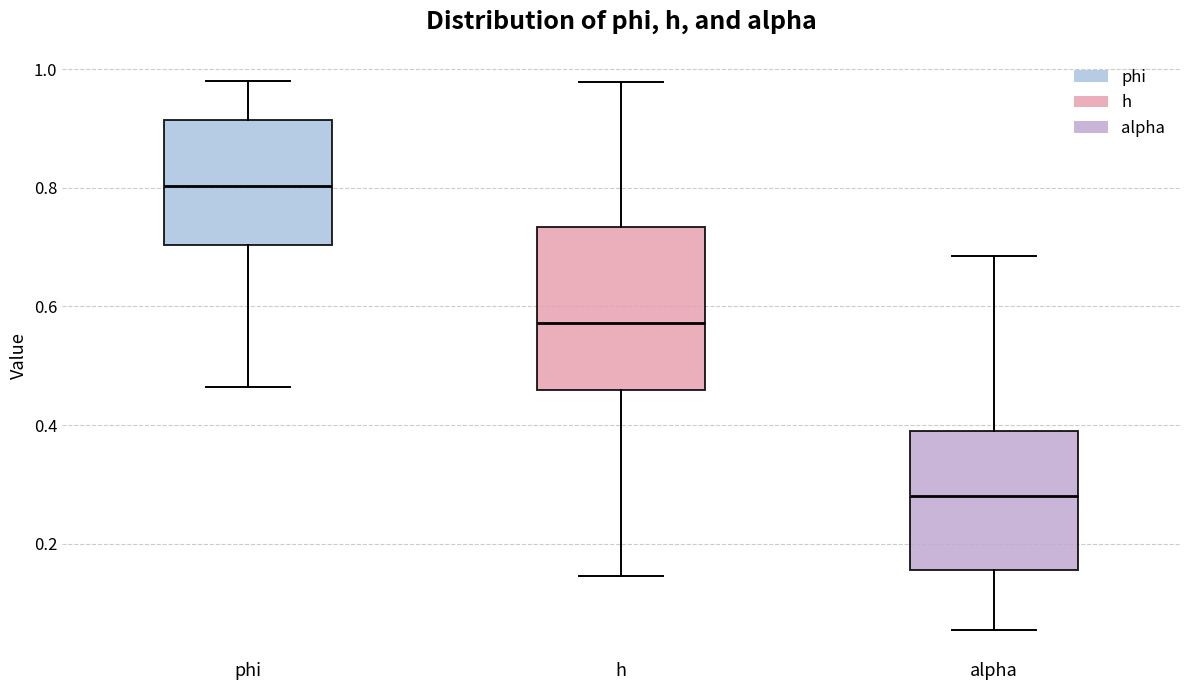

Which box is the tallest, from its lower edge to its upper edge?

h